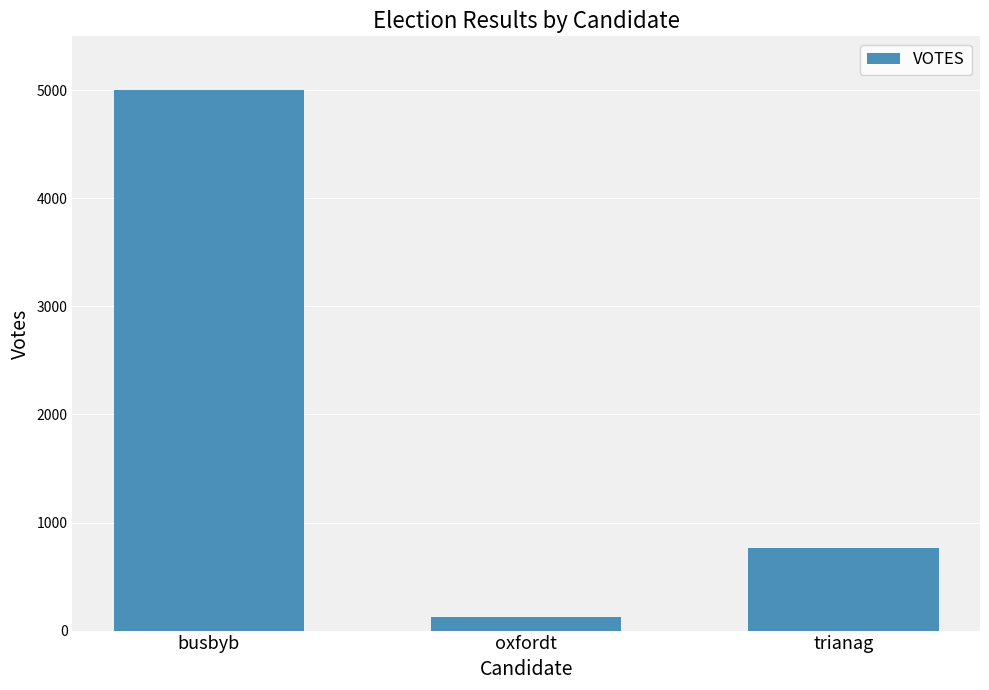

Which has a higher value, busbyb or oxfordt?

busbyb